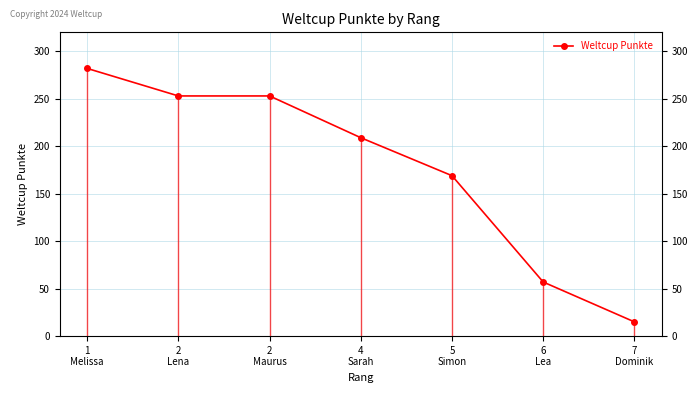

The chart shows a value of 253 at 2
Maurus. True or false?

True